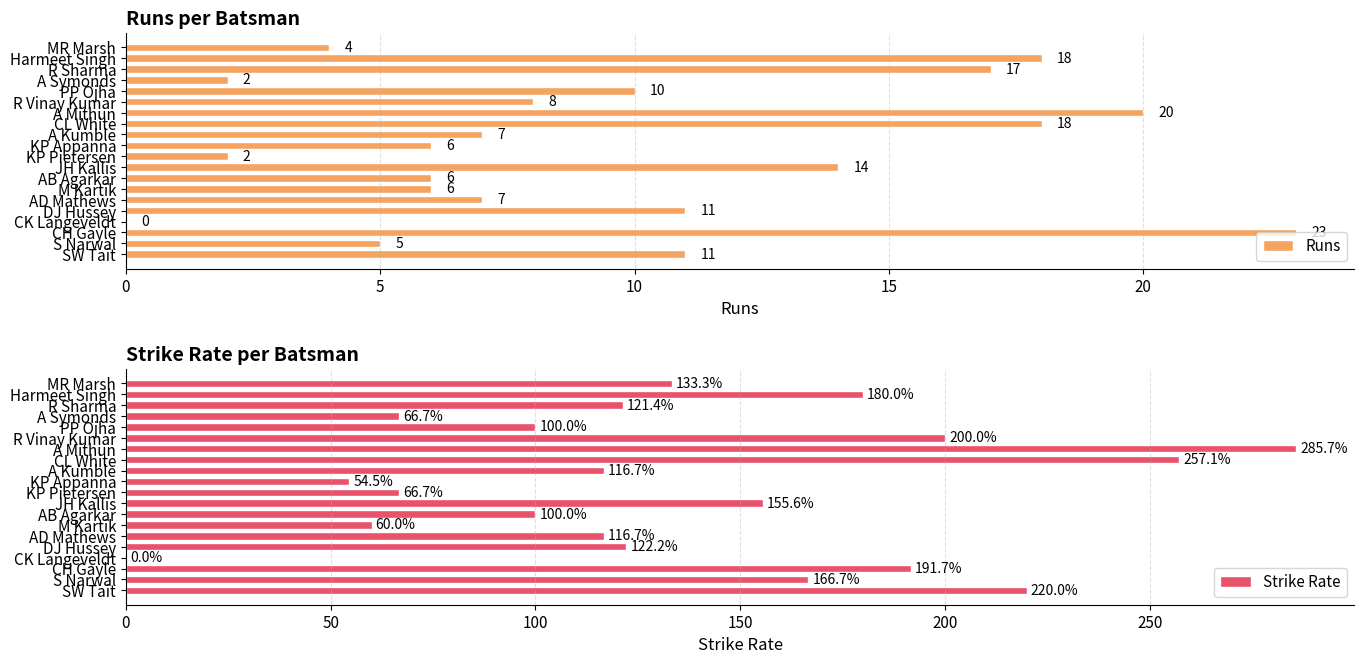

At which category is the sum across all series the highest?

13